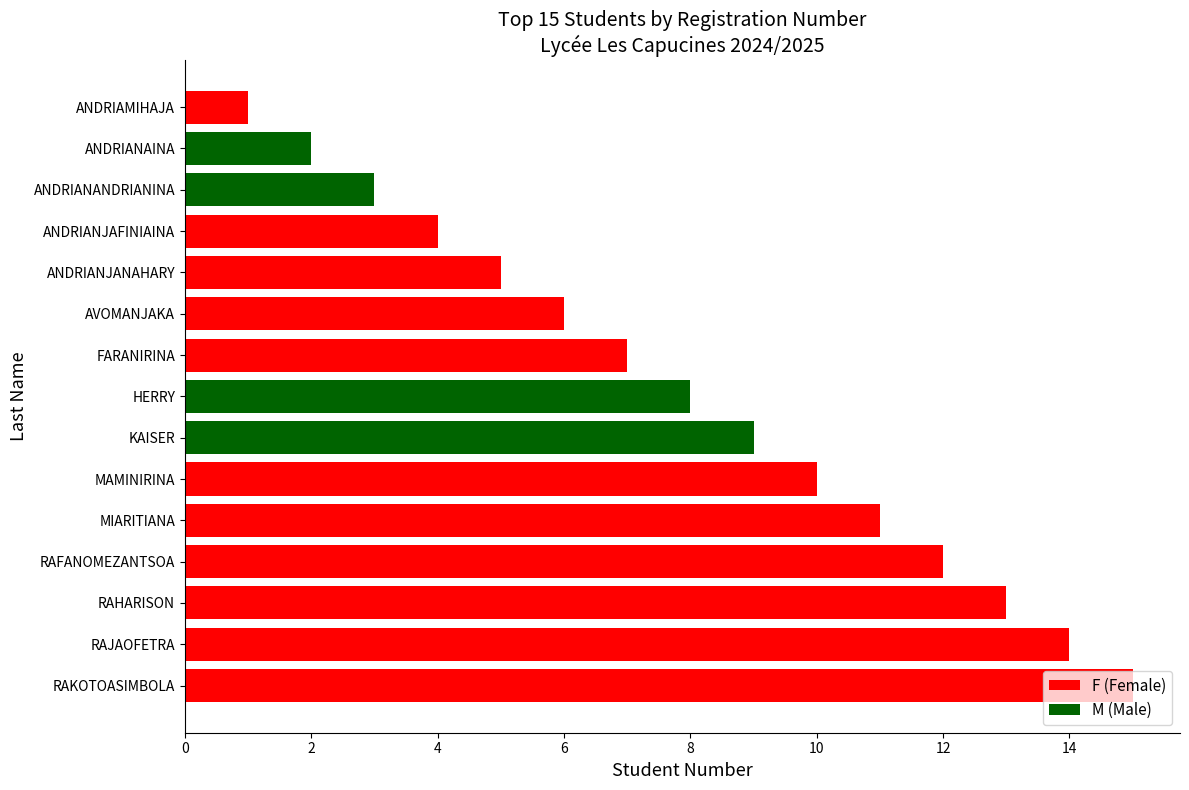

List the labels in order of value, largest first.

RAKOTOASIMBOLA, RAJAOFETRA, RAHARISON, RAFANOMEZANTSOA, MIARITIANA, MAMINIRINA, KAISER, HERRY, FARANIRINA, AVOMANJAKA, ANDRIANJANAHARY, ANDRIANJAFINIAINA, ANDRIANANDRIANINA, ANDRIANAINA, ANDRIAMIHAJA